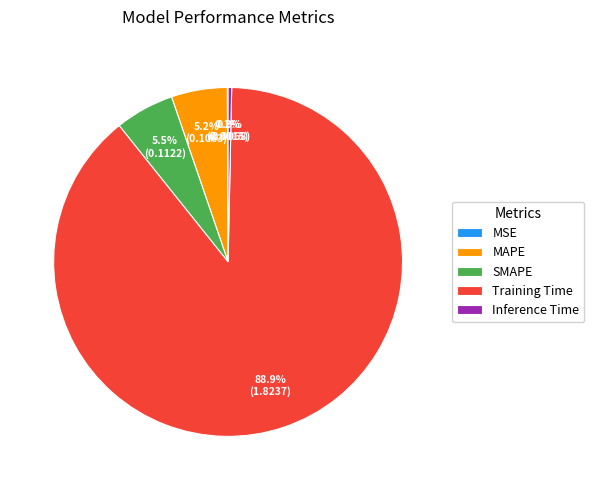

How much of the chart is everything except Inference Time?

99.7%